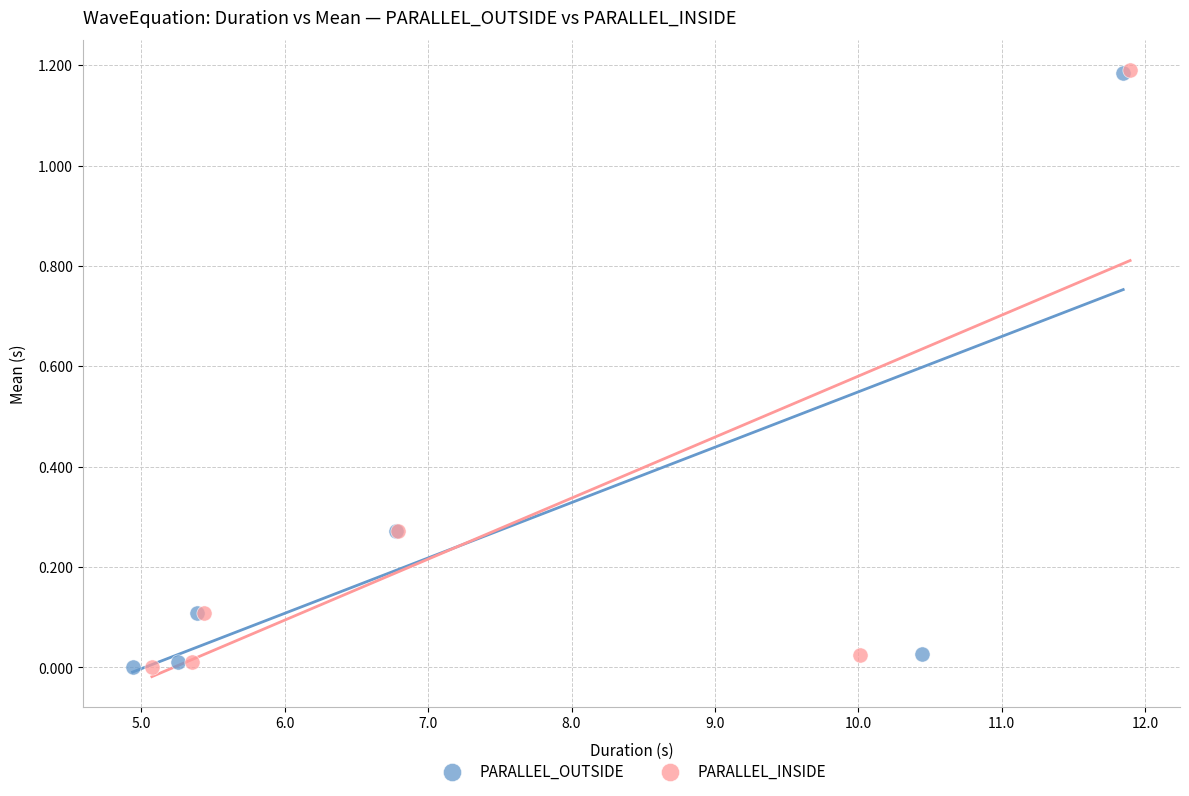

Which series has the largest Y range (max minus min)?

PARALLEL_INSIDE